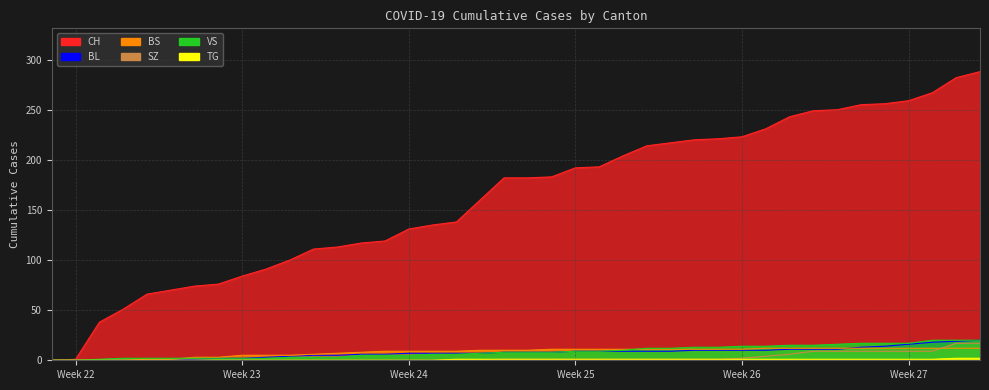

At which label is SZ closest to 8?

2020-07-02